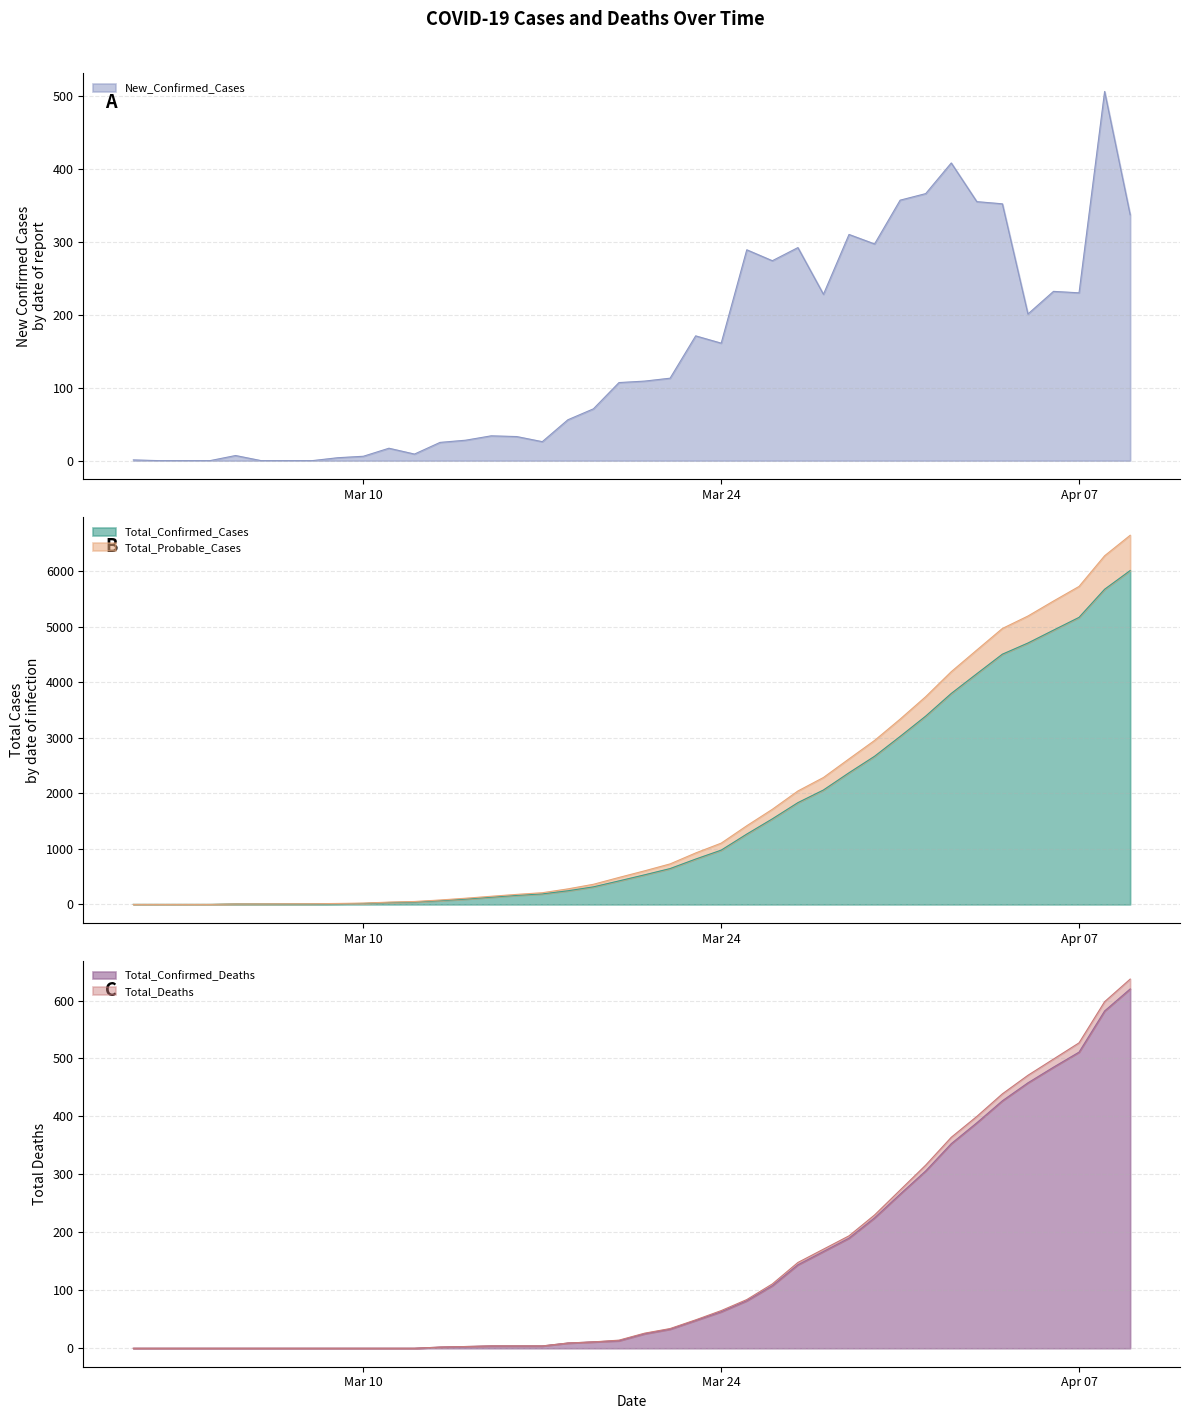

True or false: Total_Probable_Cases has a value of 225 at 2020-03-28.

True